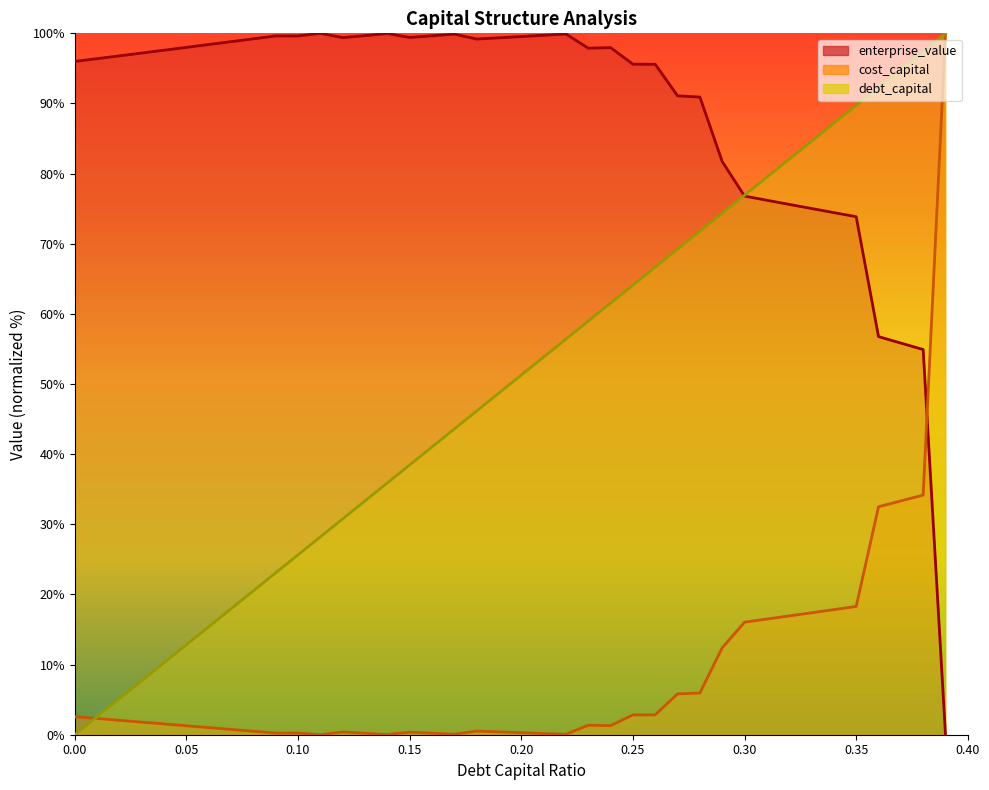

What is the total value across all series at 0.32?

174.6